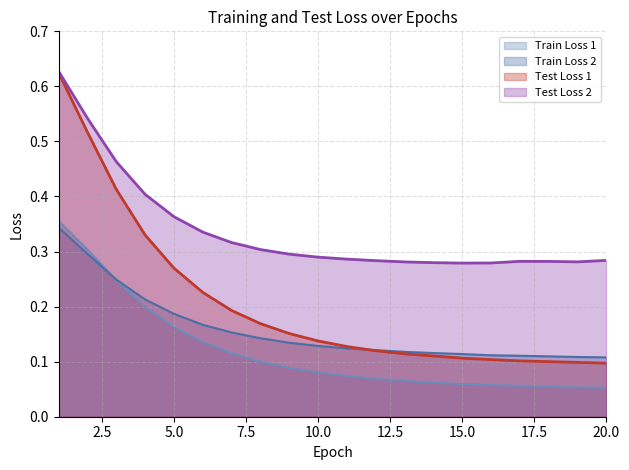

At which category is the sum across all series the highest?

1